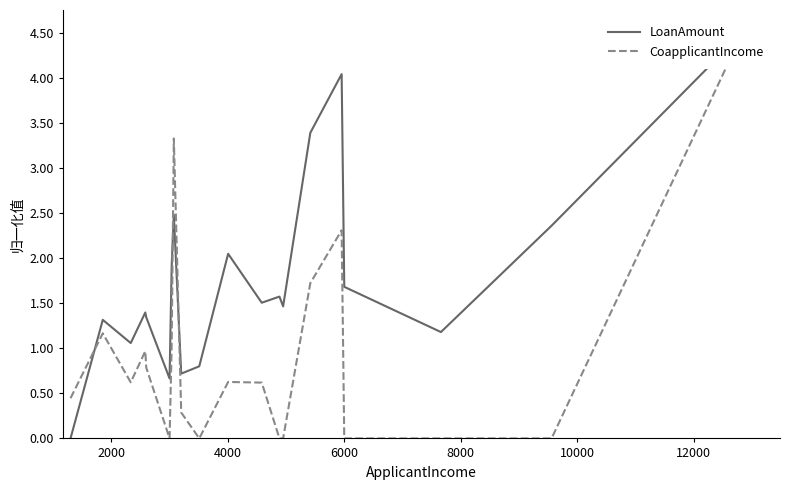

Rank the series by their maximum value, from lowest to highest.

LoanAmount, CoapplicantIncome